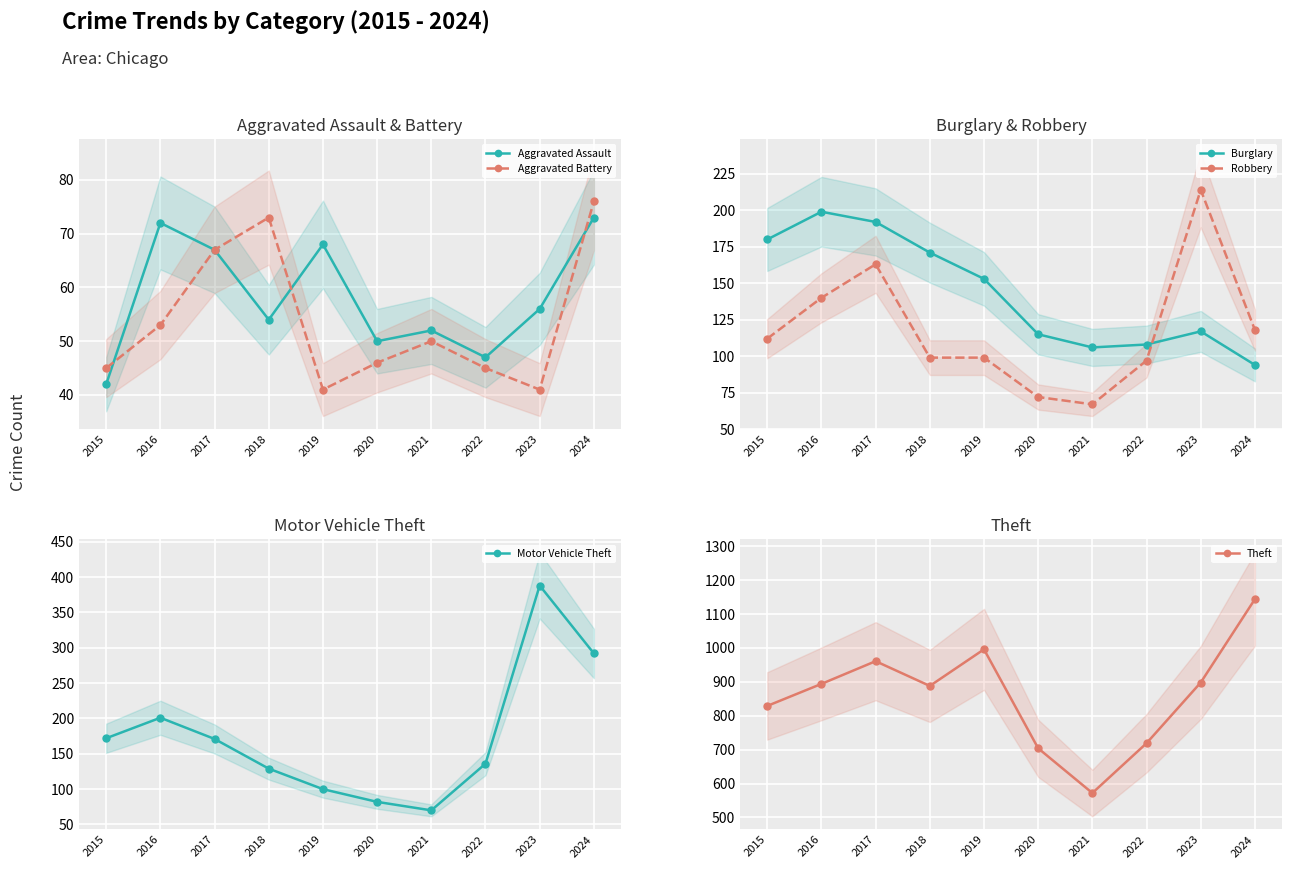

What is the value of the Aggravated Battery point at the 10th from the left?

76